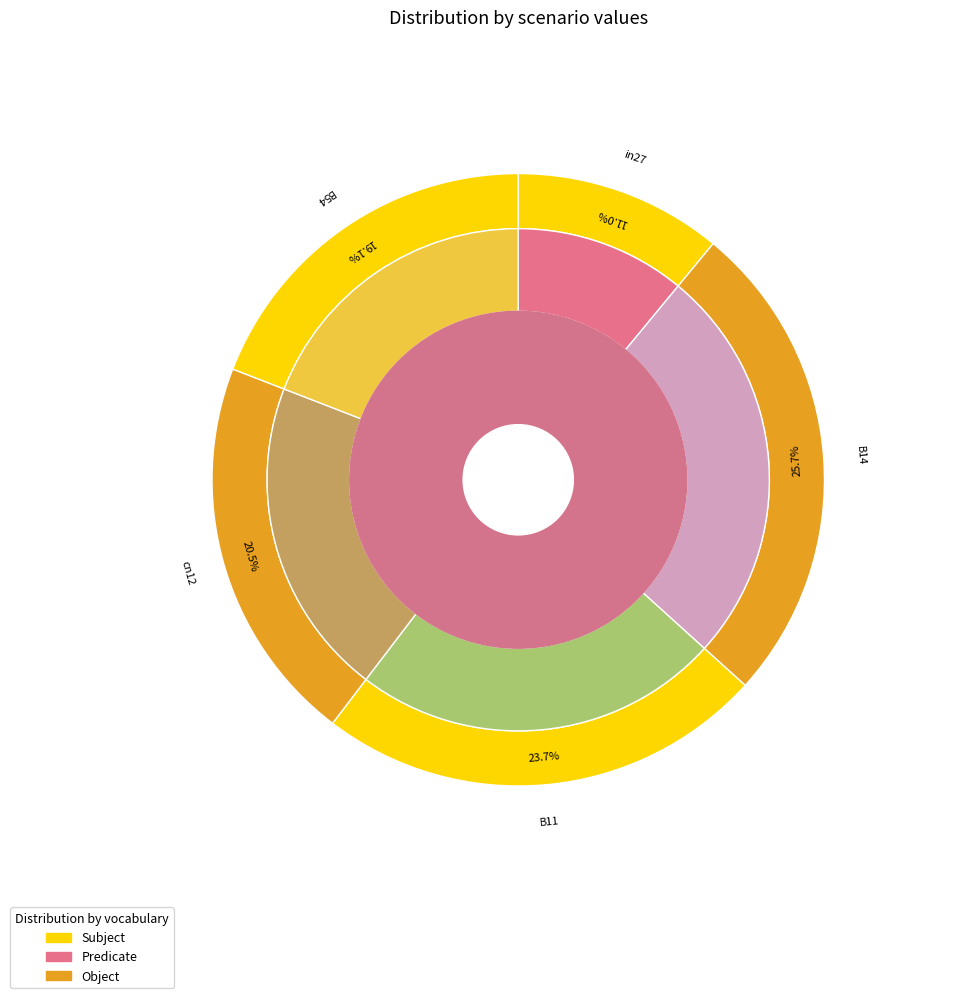

What percentage is the cn12 slice, to the nearest percent?

21%